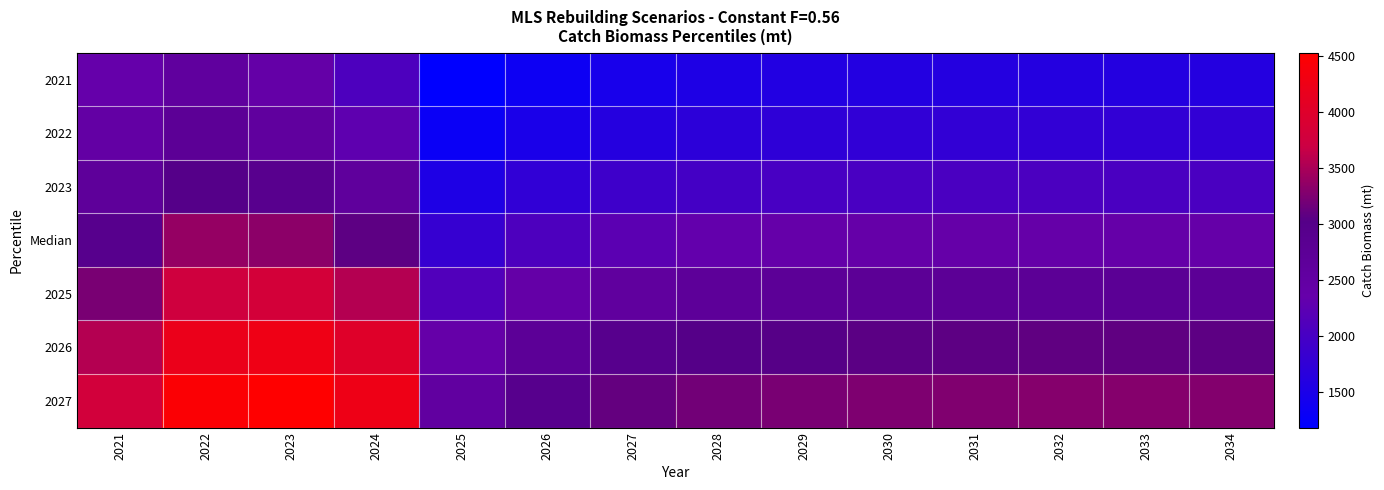

What is the greatest value displayed?

4528.0